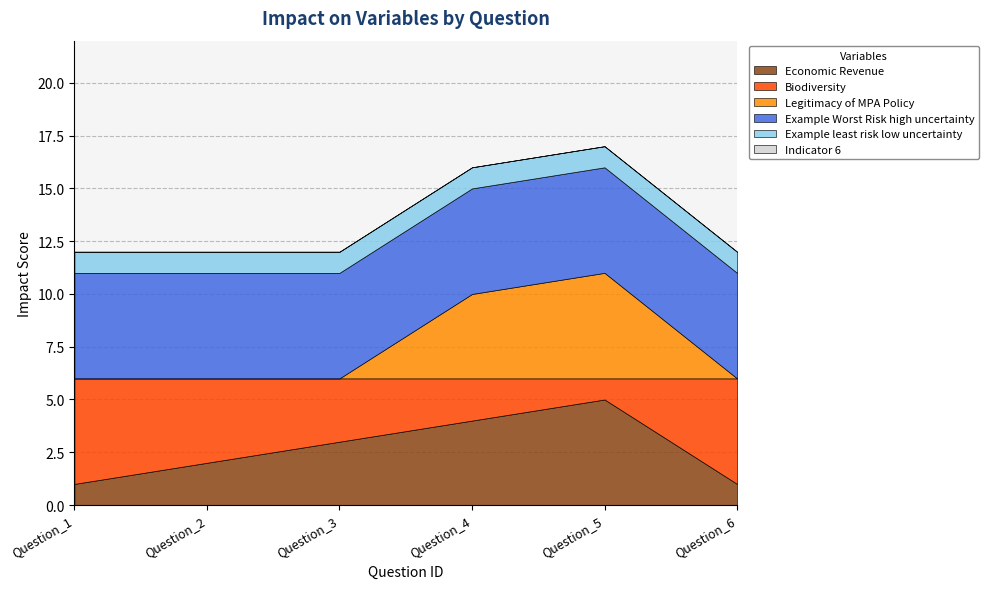

What is the difference between the maximum and second lowest values in the Economic Revenue series?

4